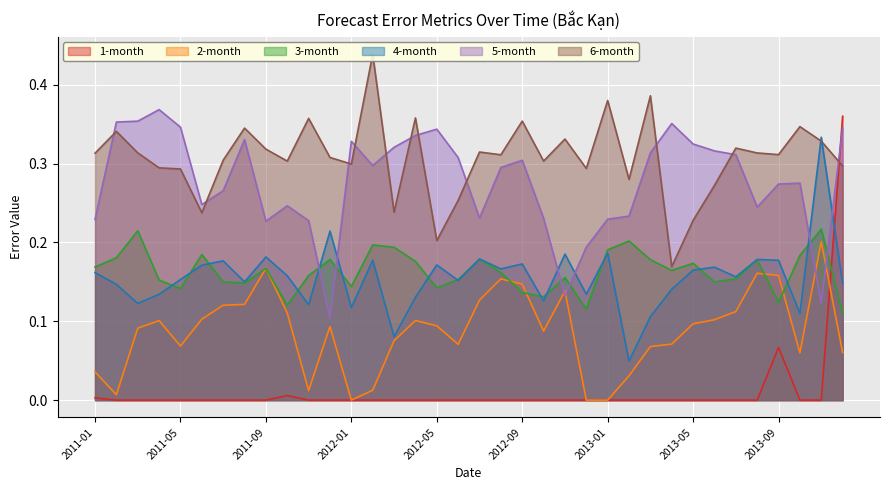

What are all the series names shown in the legend?

1-month, 2-month, 3-month, 4-month, 5-month, 6-month